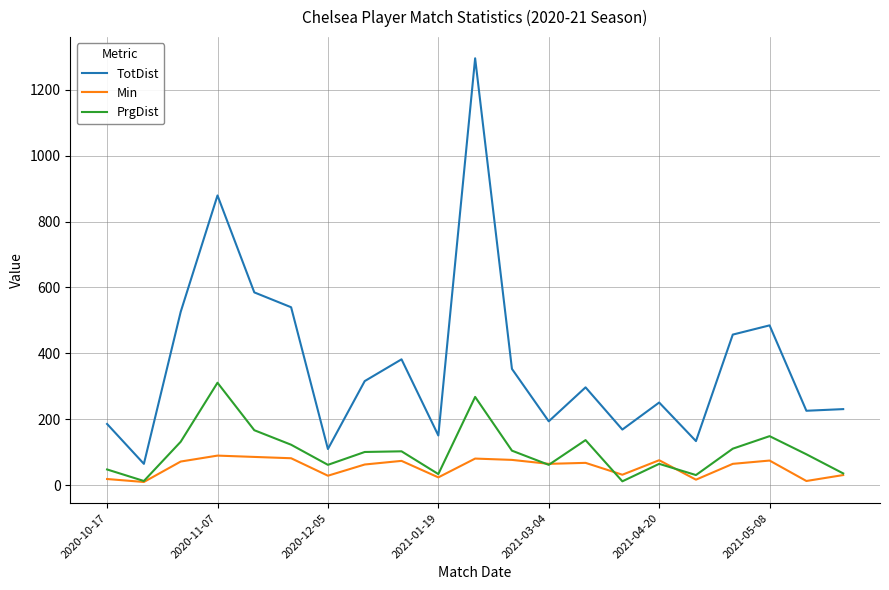

Which series has the largest range (max minus min)?

TotDist